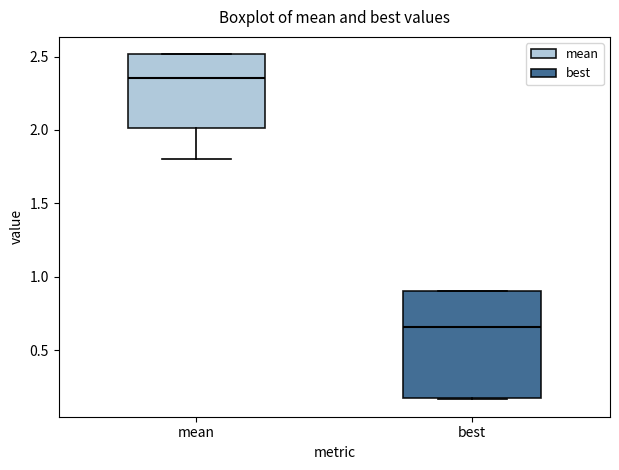

Reading left to right, transcribe this box plot: for each box, give where its median line is, the range the box spans, and where its two whiskers end, as read against the y-axis. The values are not printed on the chart, so give them approximately, as read against the axis.

mean: median 2.35, box 2.00 to 2.50, whiskers 1.80 to 2.50
best: median 0.65, box 0.15 to 0.90, whiskers 0.15 to 0.90